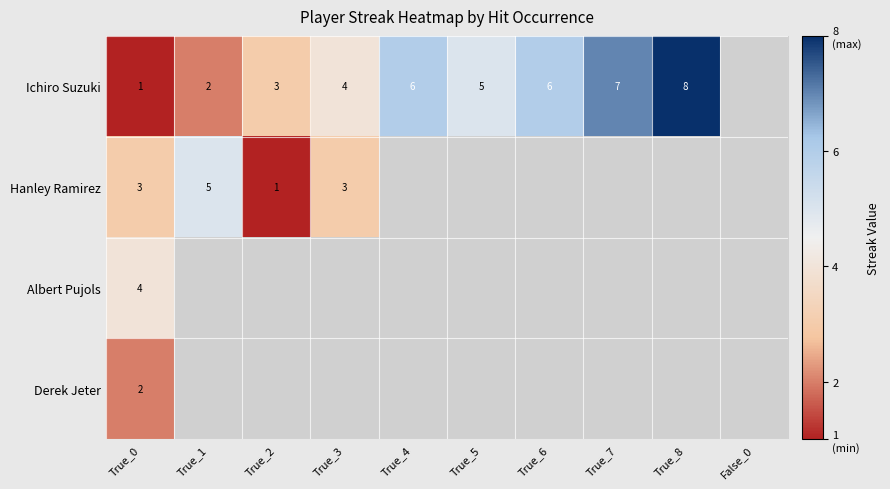

At which category is the sum across all series the highest?

True_0